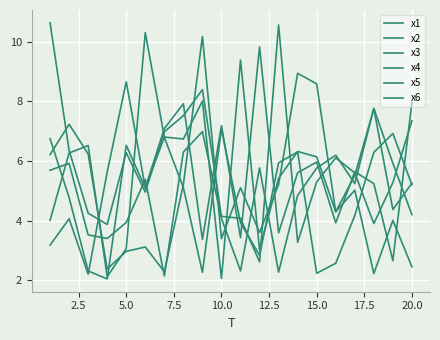

How many lines are shown in the chart?

6